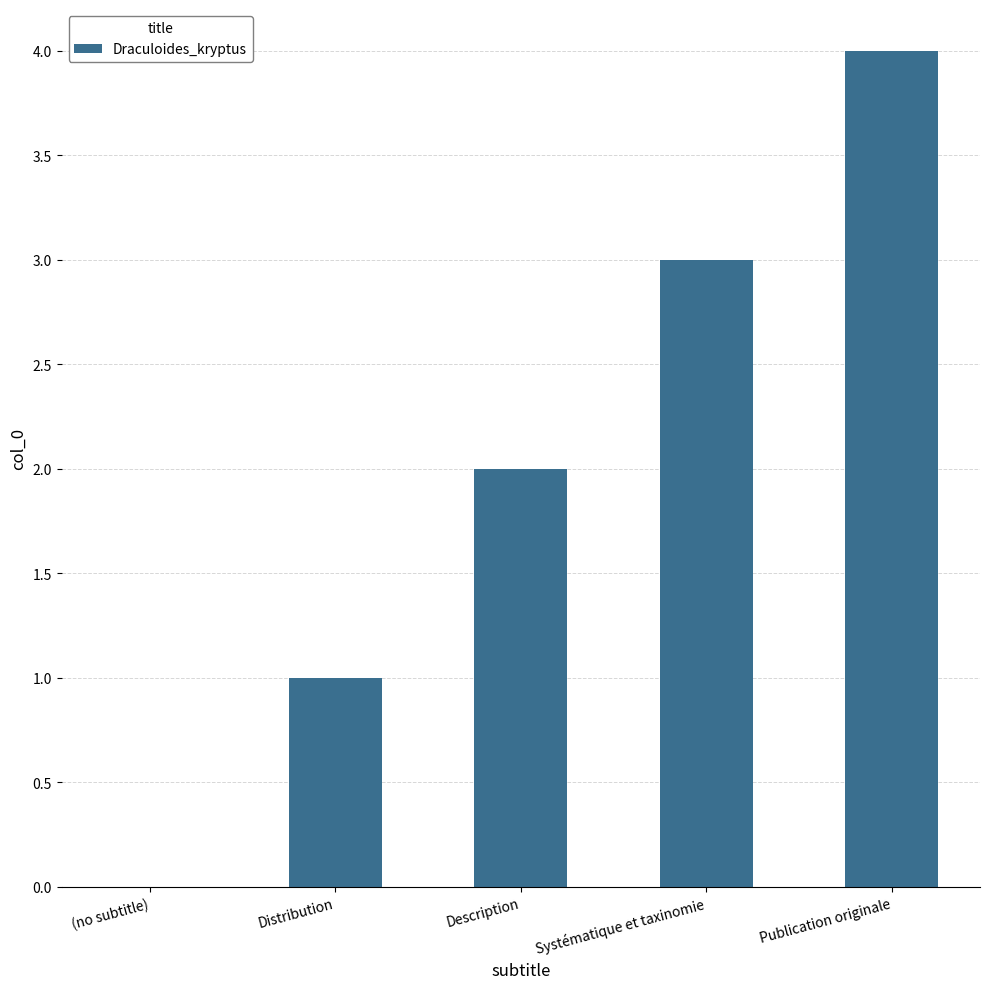

Which category has the highest value across all series?

Publication originale